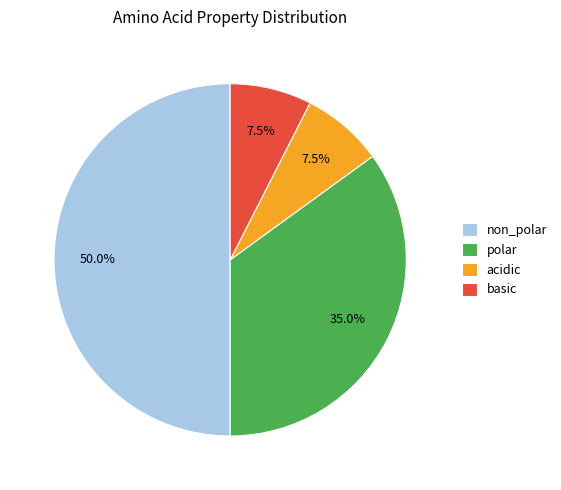

Does polar account for over 50% of the chart?

No